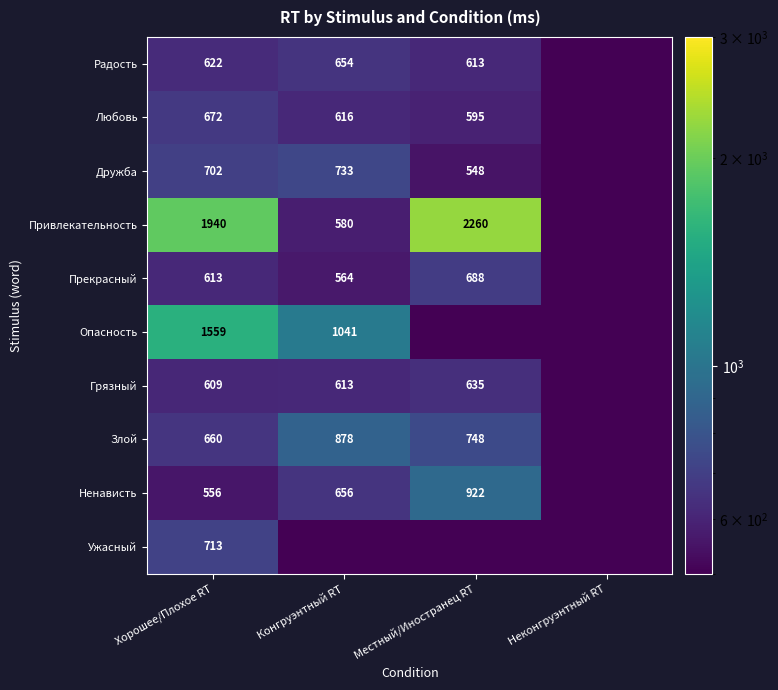

What is the total value across all series at Хорошее/Плохое RT?

8646.0